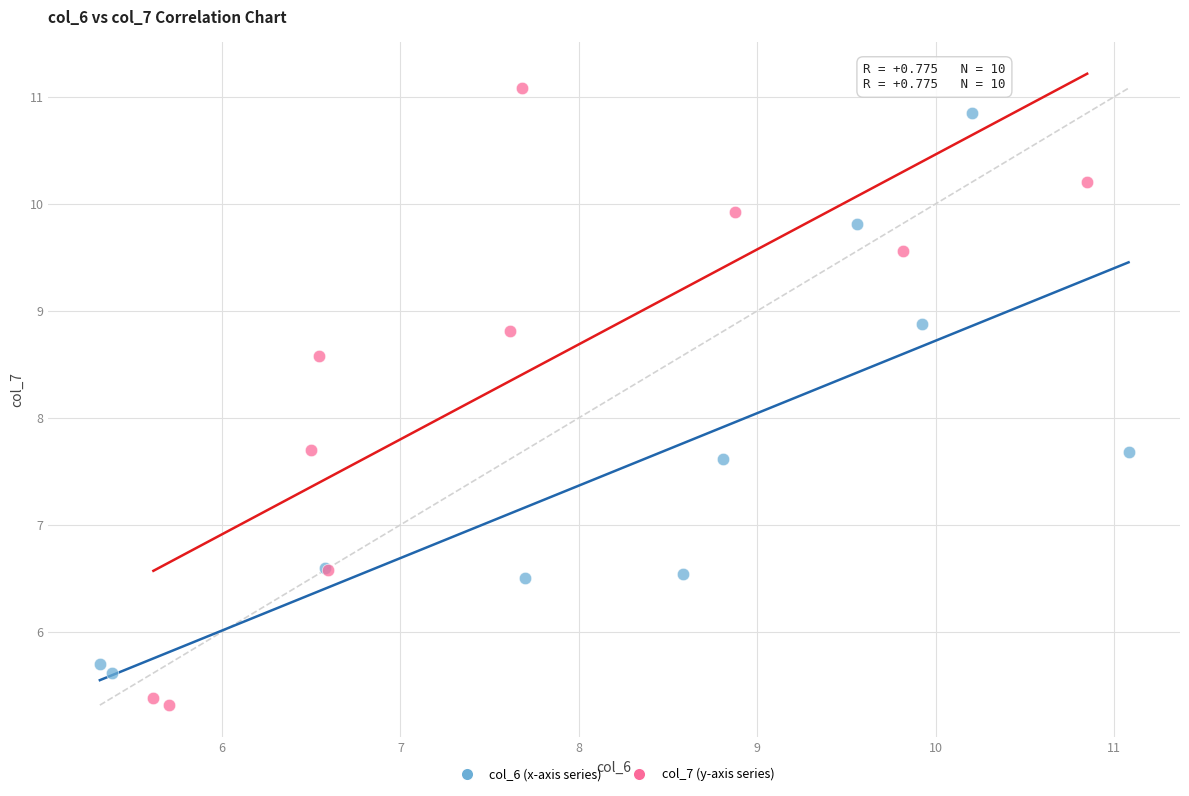

Which series contains the lowest Y value?

col_7 (y-axis series)